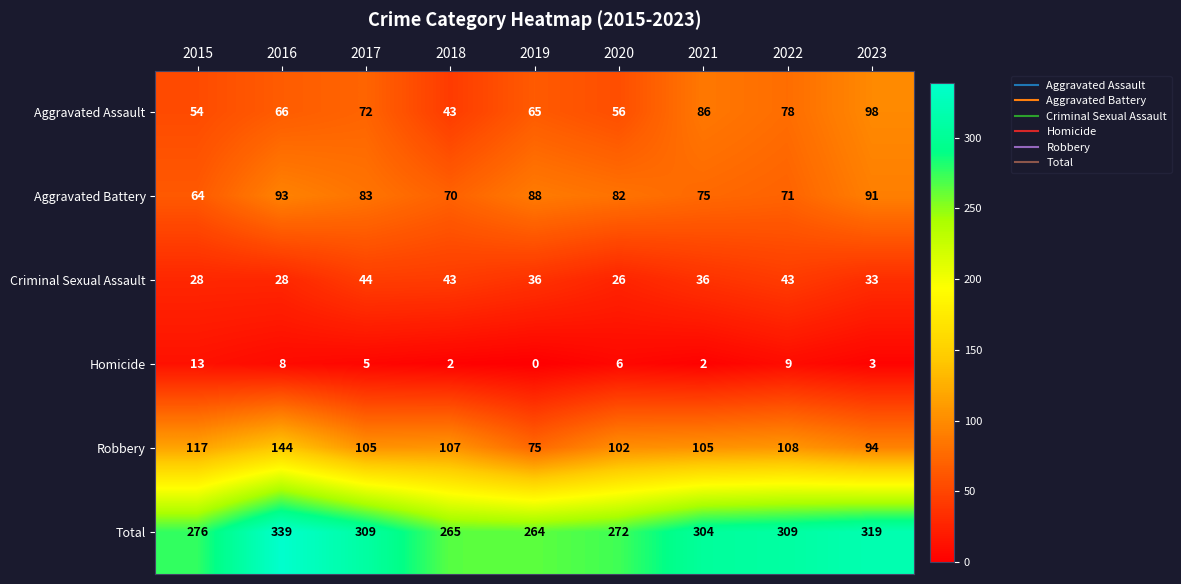

Rank the series at 2020 from lowest to highest value.

Homicide, Criminal Sexual Assault, Aggravated Assault, Aggravated Battery, Robbery, Total